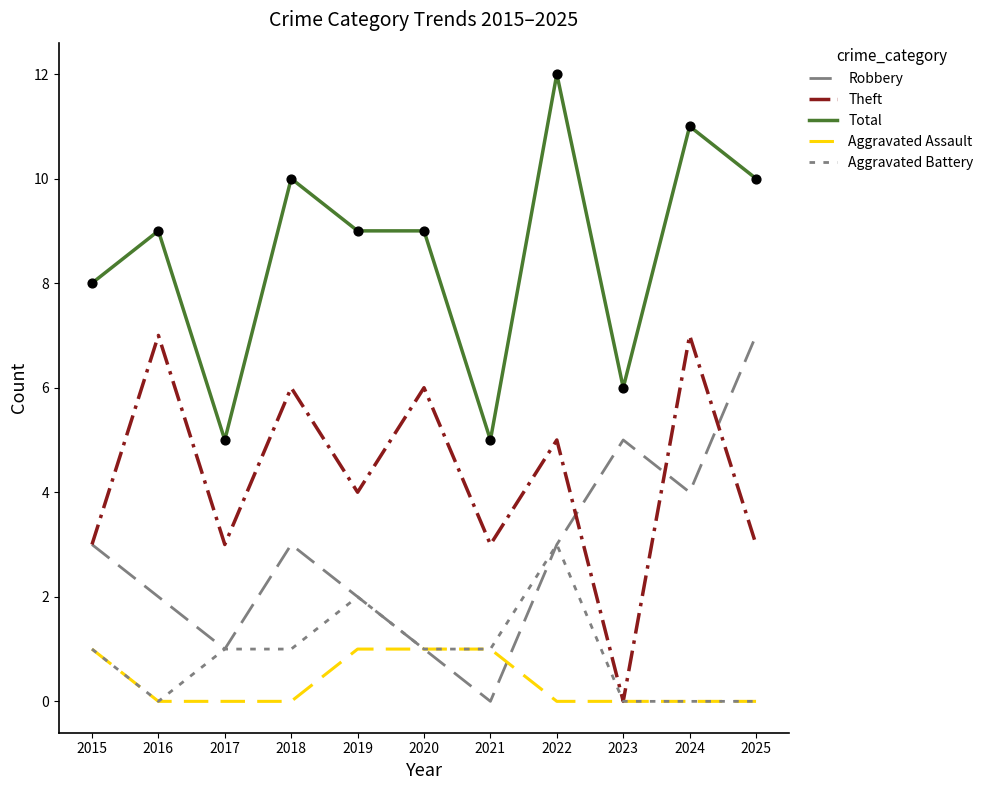

At how many categories does at least one series exceed 11?

1